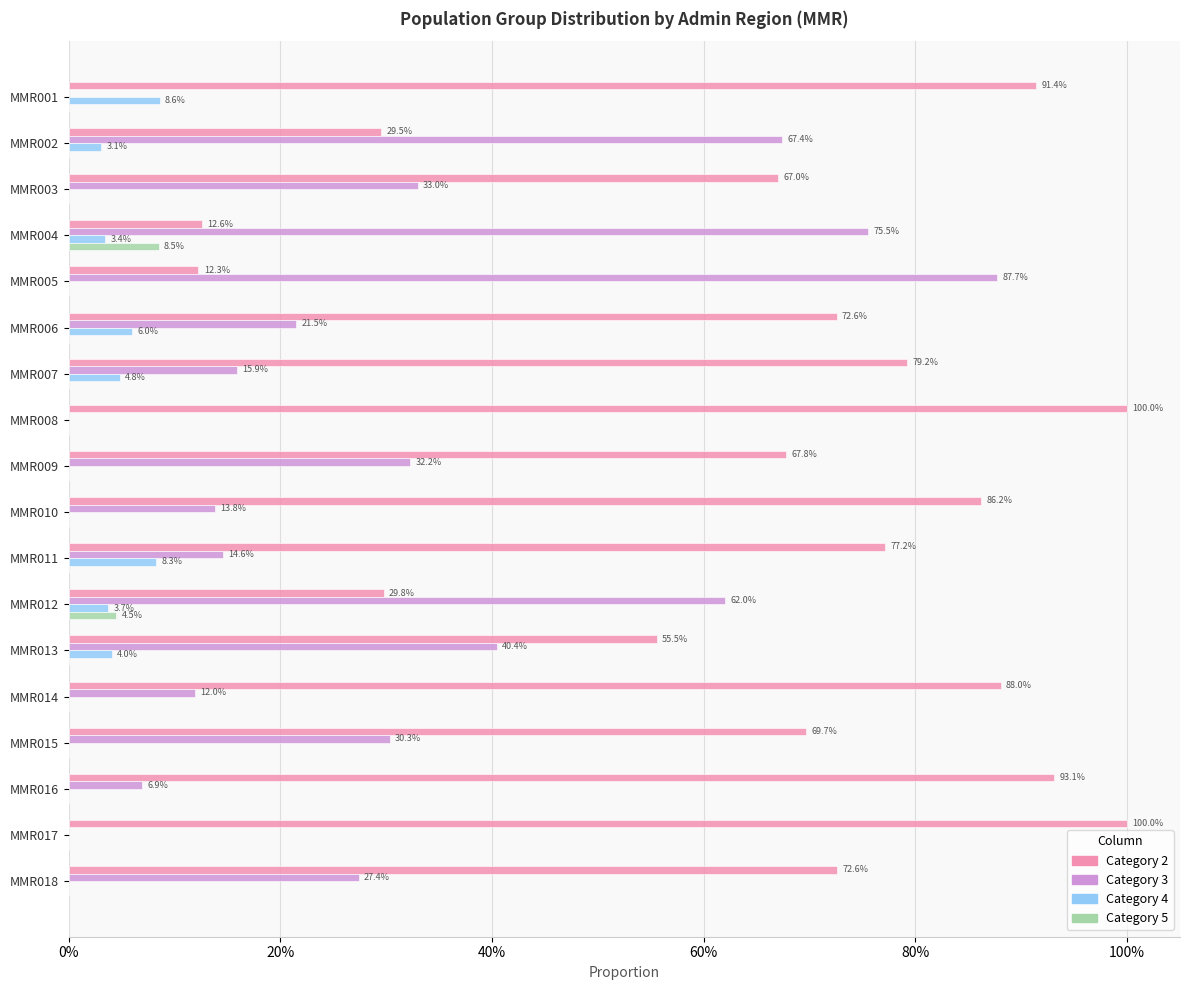

What is the spread (max minus min) of values at MMR010?

0.9